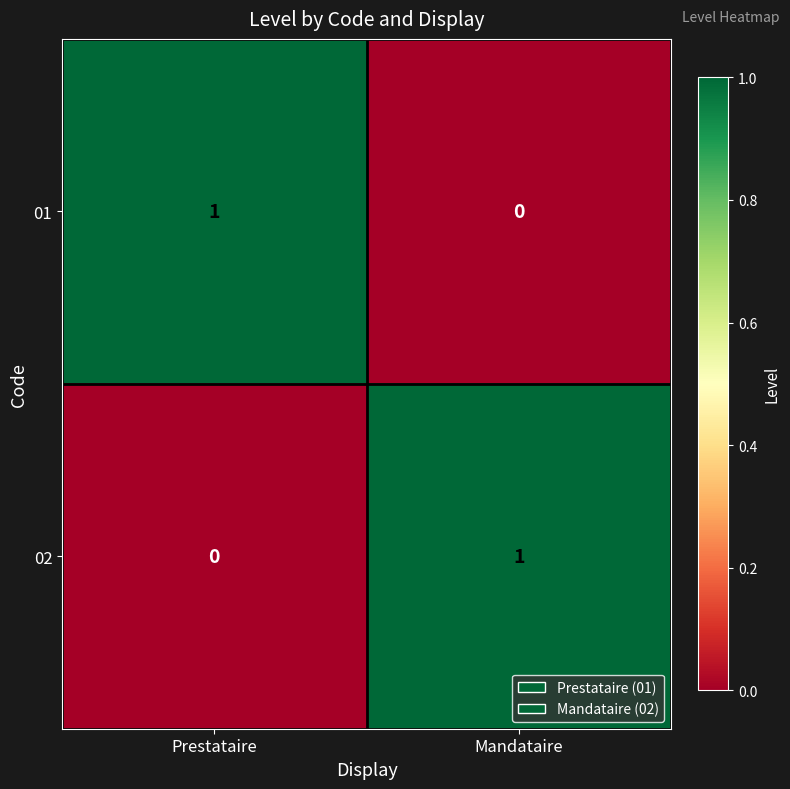

At Prestataire, list the series in order from largest to smallest.

01, 02